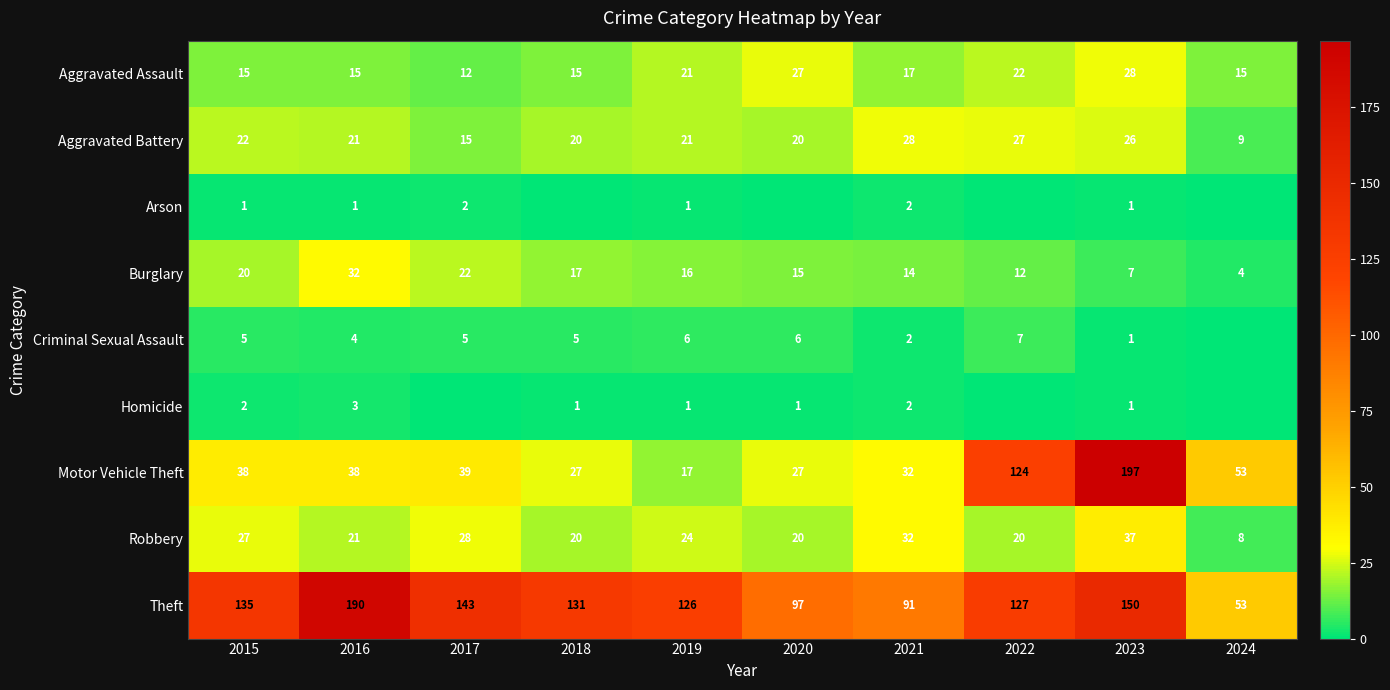

At which label does Theft reach its minimum?

2024